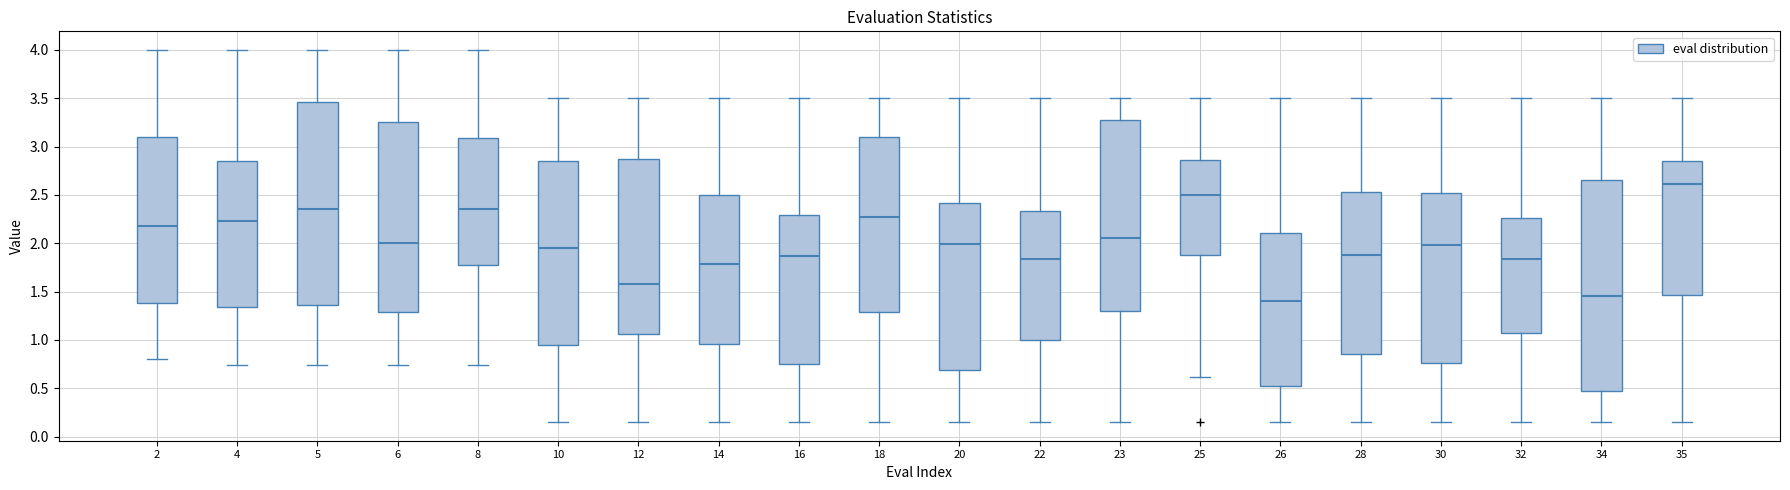

Where is the upper edge of the box at x = 28 on the y-axis? The values are not printed on the chart, so give them approximately, as read against the axis.

2.55